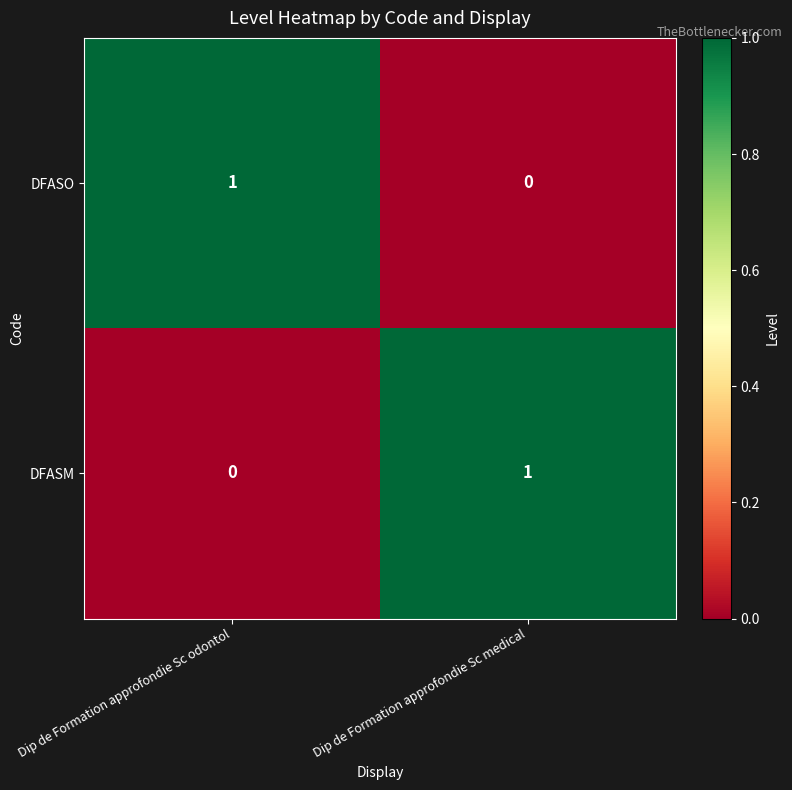

The value of DFASM at Dip de Formation approfondie Sc odontol is 0. True or false?

True